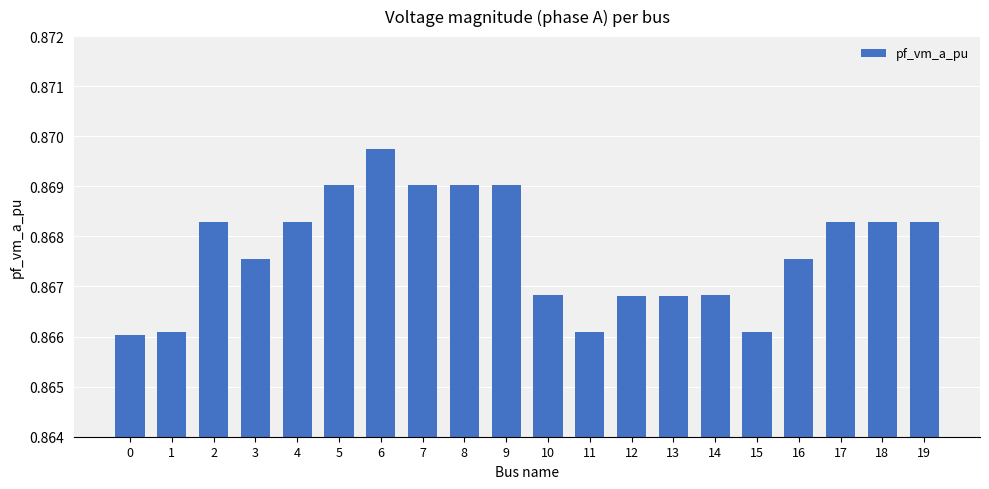

True or false: the data shows 0.4 at 18.

False